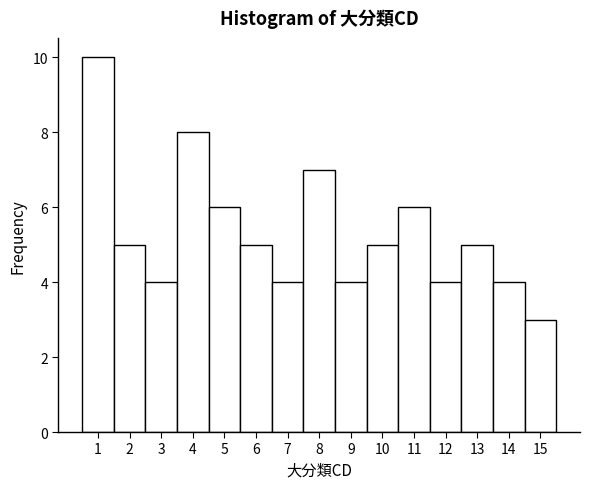

Reading left to right, list every bar in this chart as the range it spans on the x-axis followed by its height. The values are not printed on the chart, so give them approximately, as read against the axis.

0.5 to 1.5: 10
1.5 to 2.5: 5
2.5 to 3.5: 4
3.5 to 4.5: 8
4.5 to 5.5: 6
5.5 to 6.5: 5
6.5 to 7.5: 4
7.5 to 8.5: 7
8.5 to 9.5: 4
9.5 to 10.5: 5
10.5 to 11.5: 6
11.5 to 12.5: 4
12.5 to 13.5: 5
13.5 to 14.5: 4
14.5 to 15.5: 3